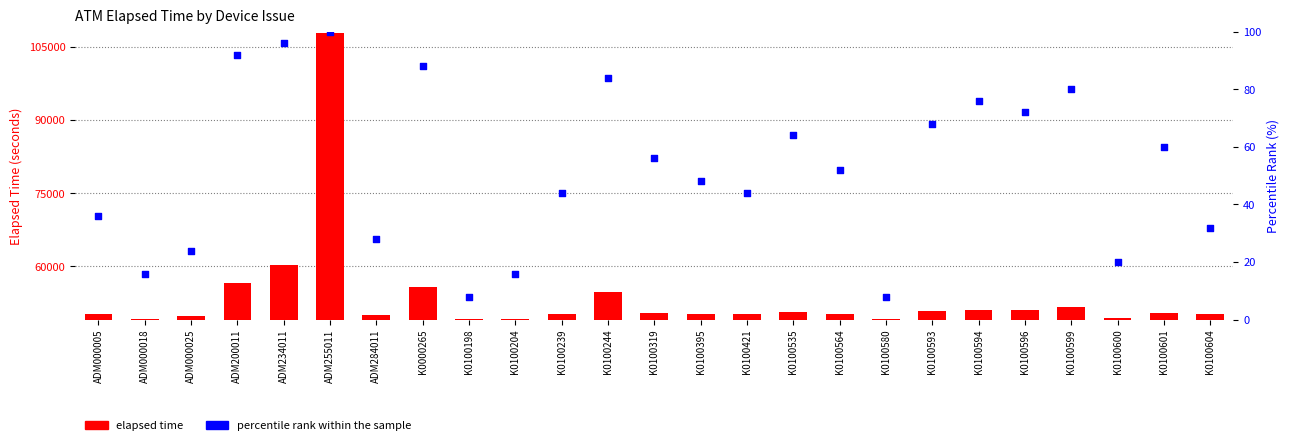

At which category is the sum across all series the highest?

ADM255011